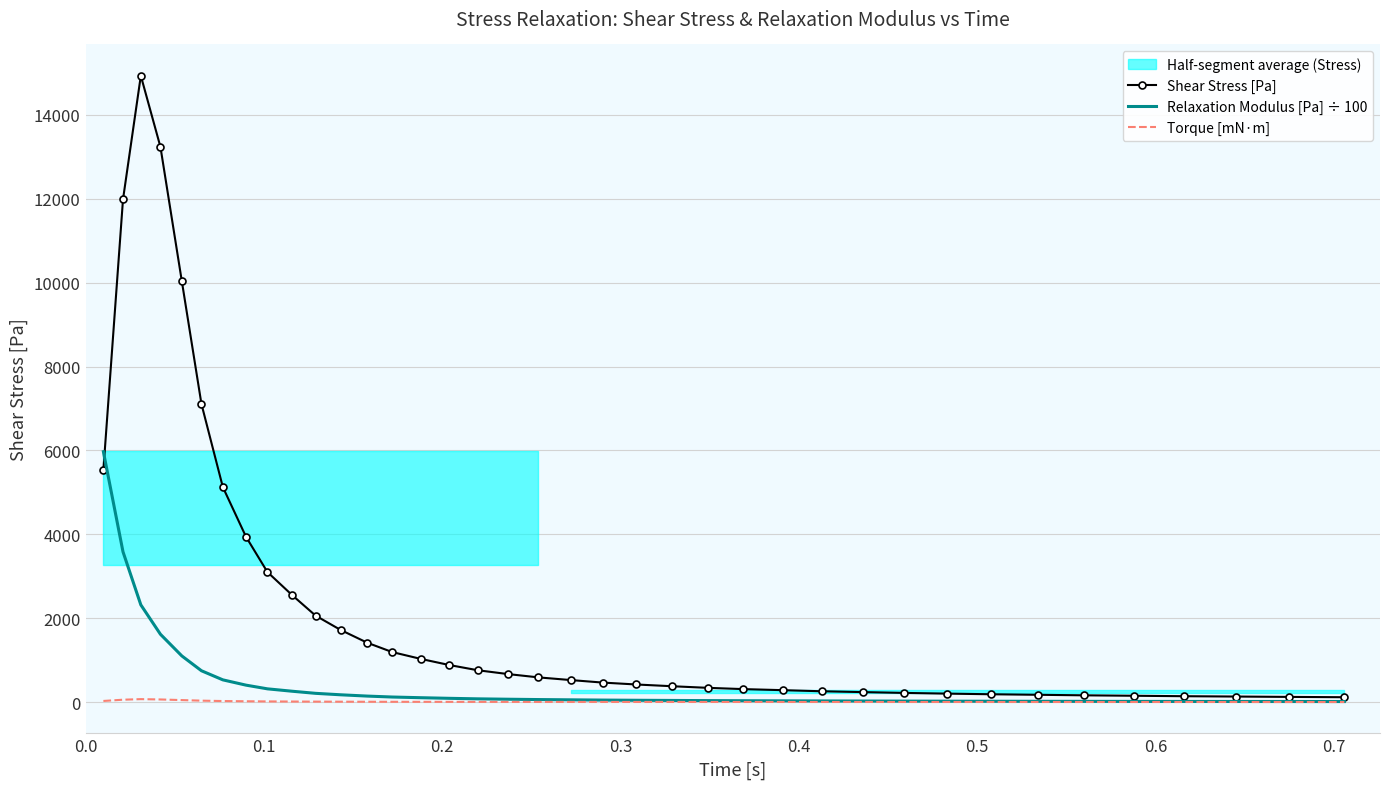

Does the chart have visible grid lines?

Yes